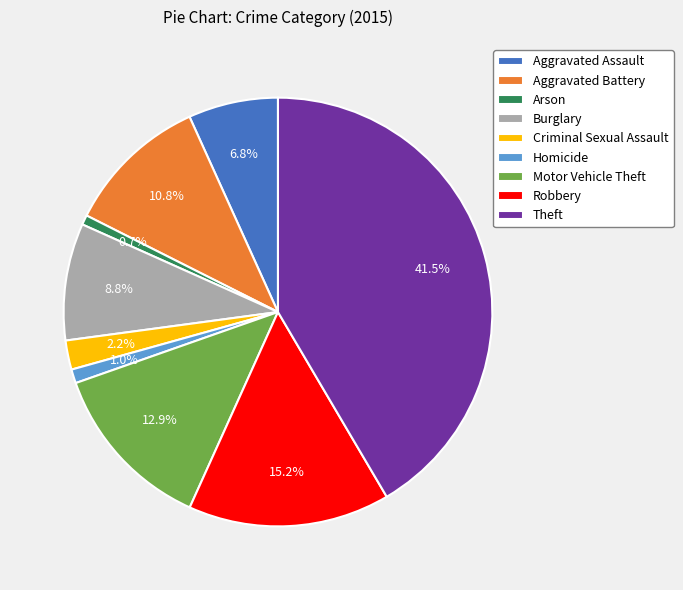

To the nearest percent, what portion does Motor Vehicle Theft represent?

13%